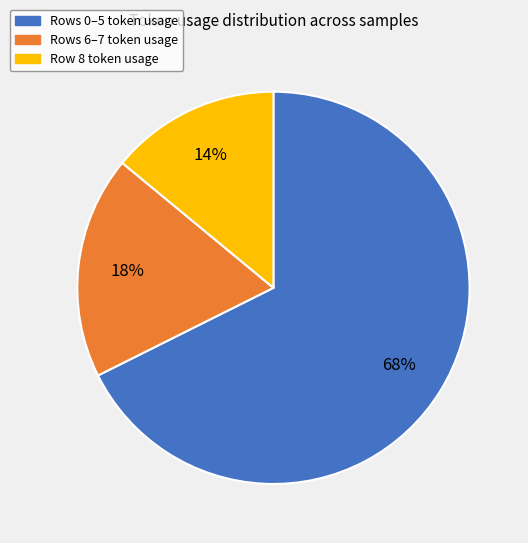

Is there a majority slice in this chart?

Yes